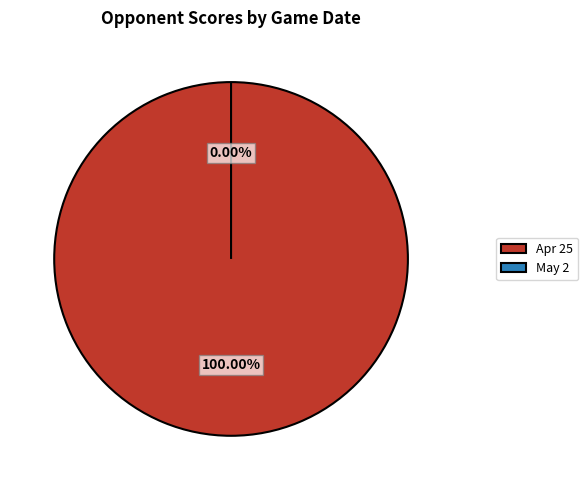

Which category has the biggest portion of the pie?

Apr 25